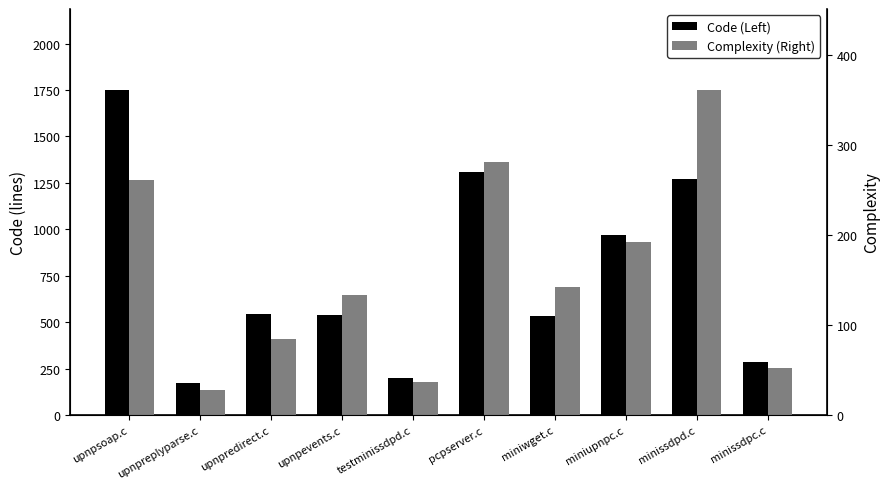

What is the value of the Code (Left) bar at the 6th from the left?

1311